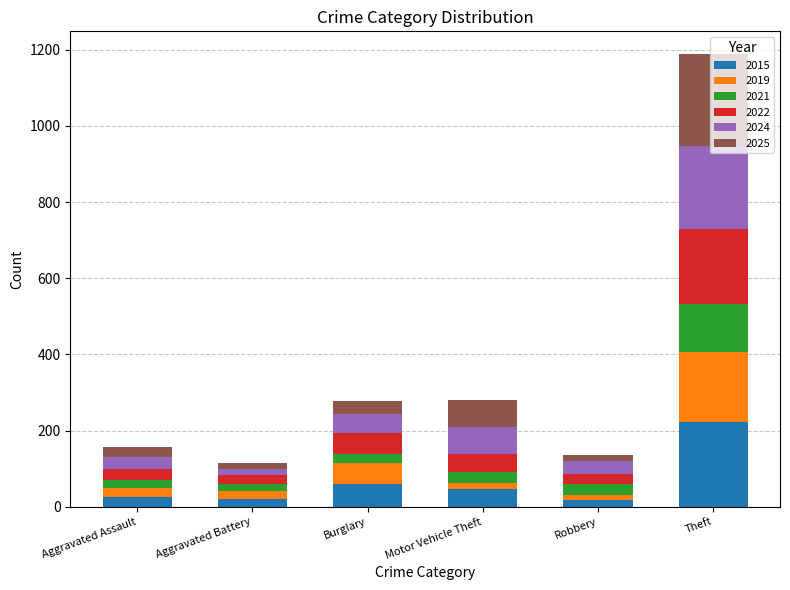

At which category is the sum across all series the highest?

Theft